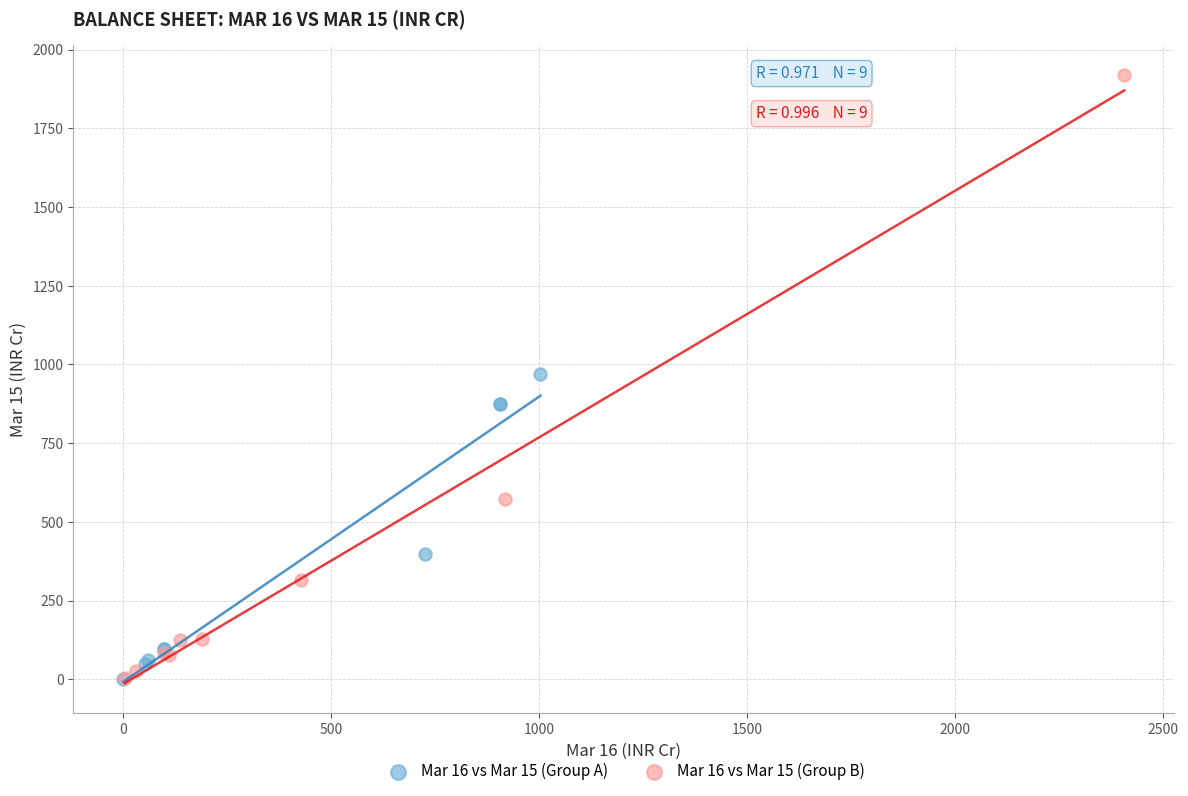

Which series reaches the maximum Y coordinate?

Mar 16 vs Mar 15 (Group B)